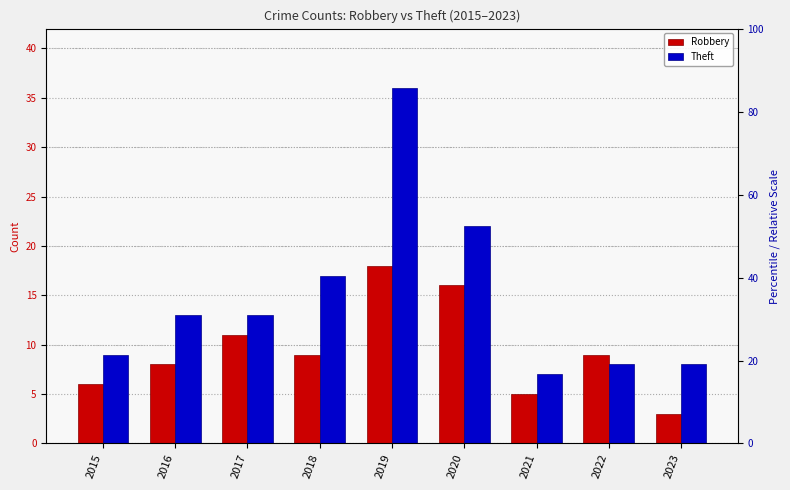

Which label corresponds to the largest value in the chart?

2019